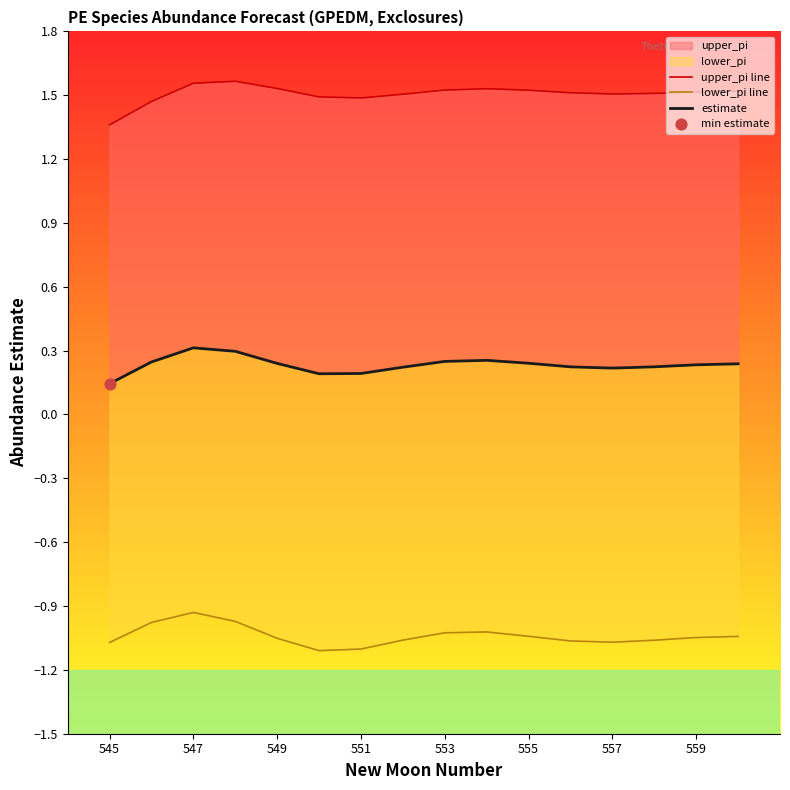

What is the total value across all series at 551?

0.6